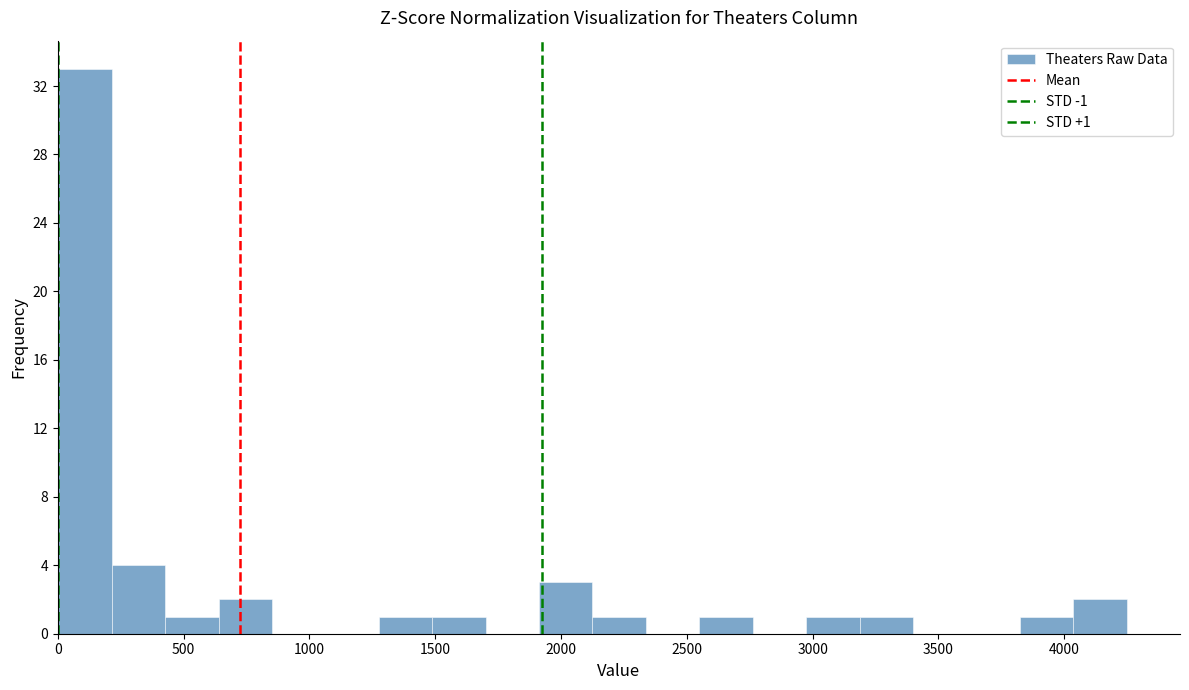

Which range on the x-axis has the tallest bar?

0 to 200